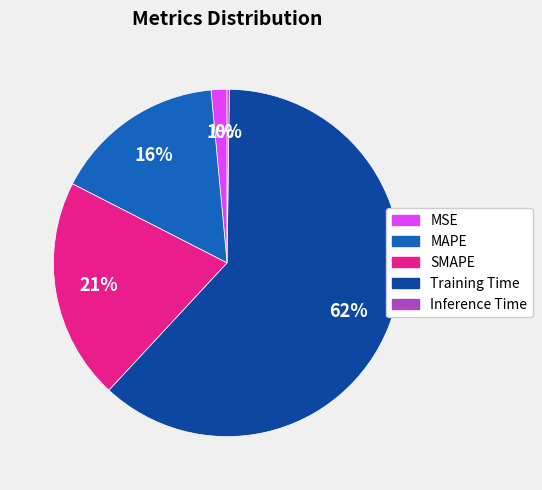

To the nearest percent, what is the average slice percentage?

20%